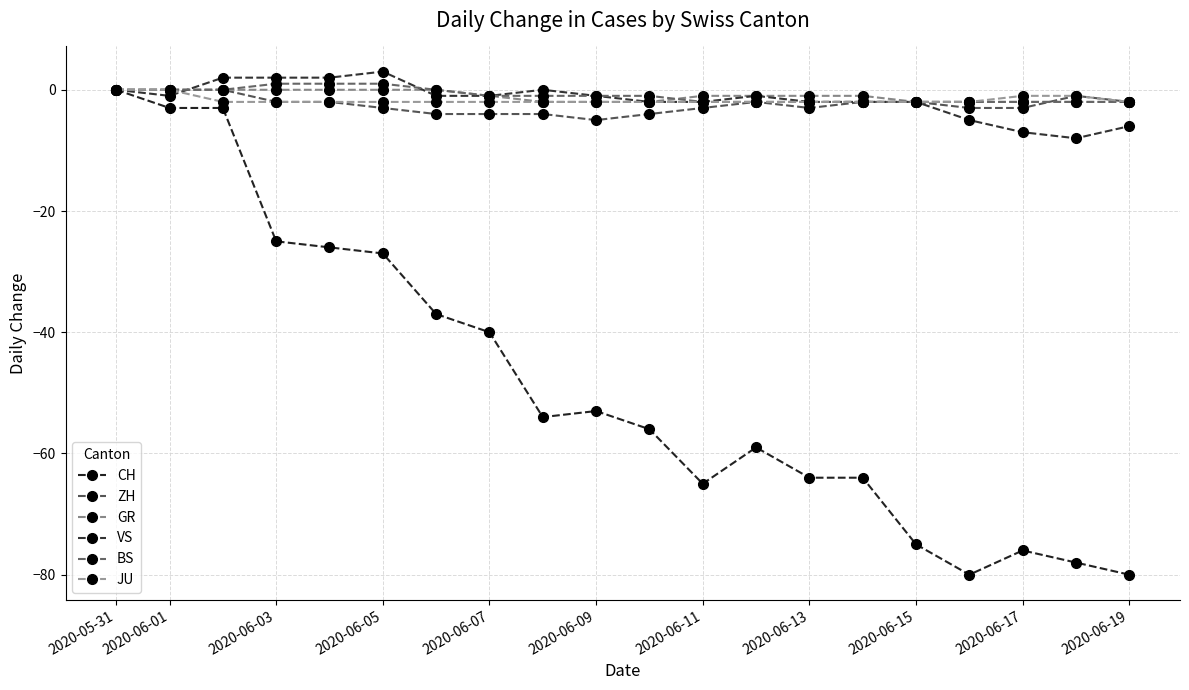

Is this an area chart (filled region under the line)?

No